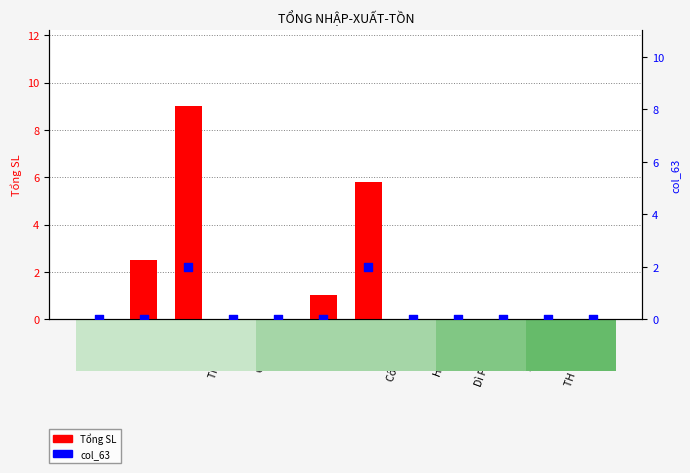

Which series has the largest total across all categories?

Tổng SL